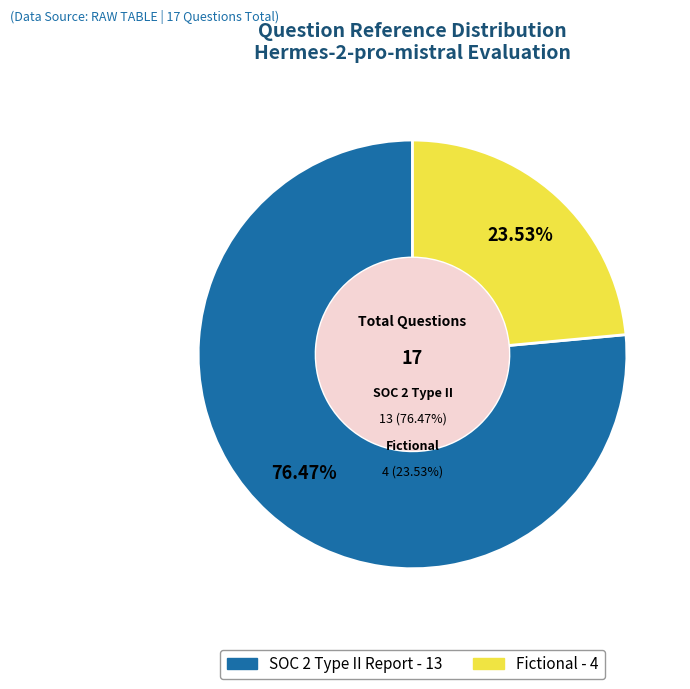

How many slices are in this pie chart?

2